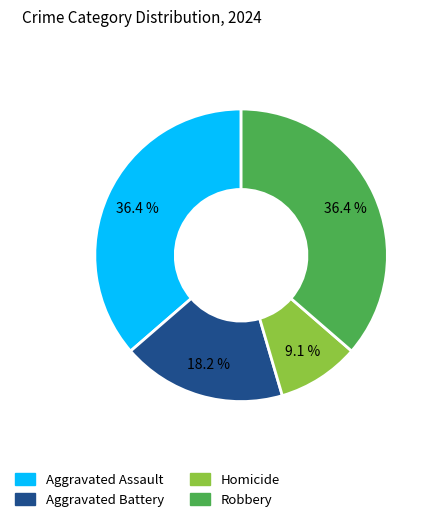

The Aggravated Assault slice represents 49% of the pie. True or false?

False